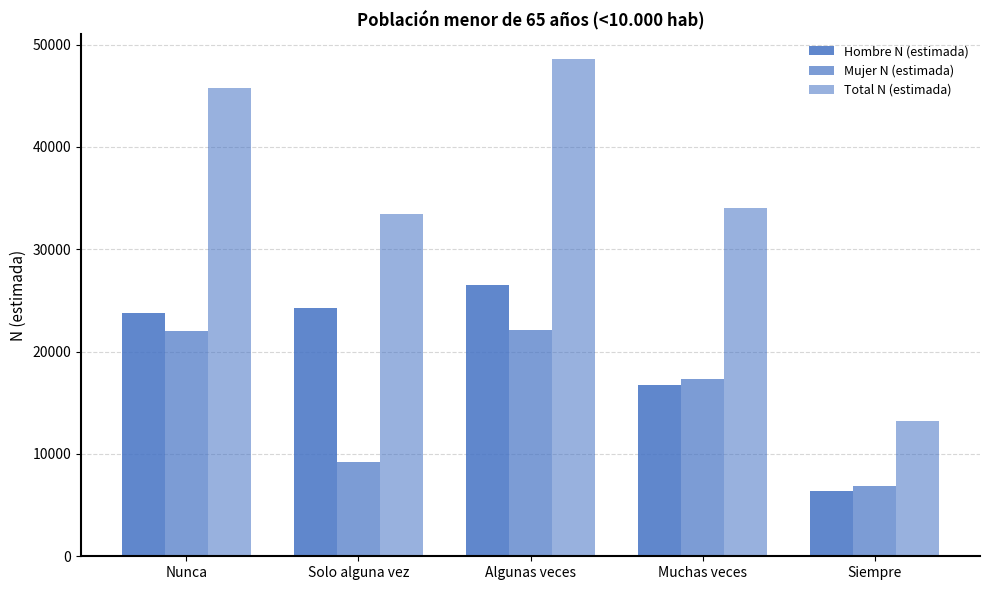

What is the total value across all series at Nunca?

91492